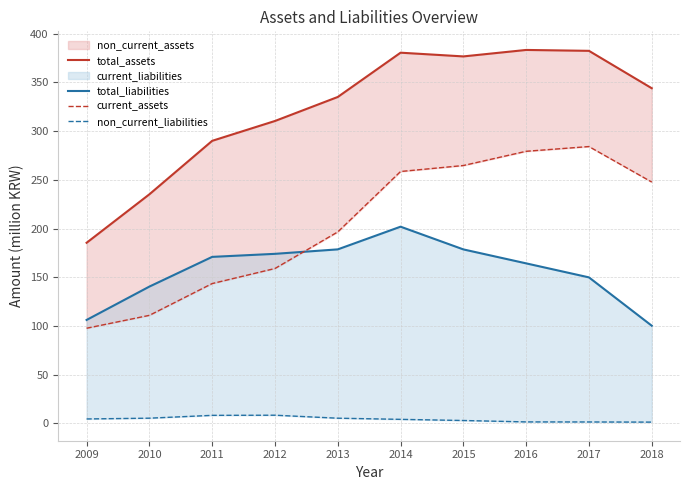

Which series has the largest total across all categories?

total_assets